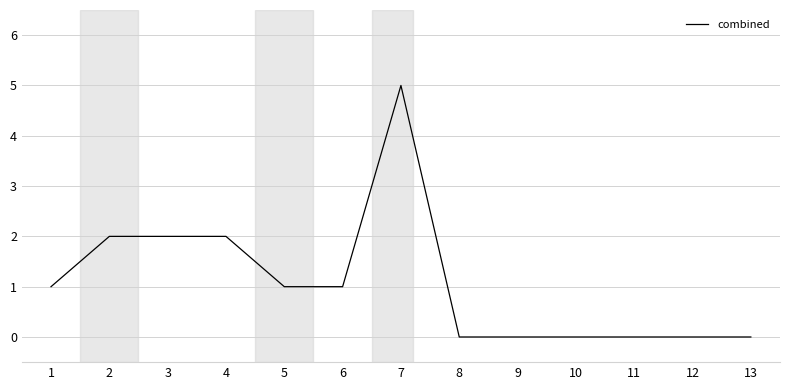

What is the maximum value shown in the chart?

5